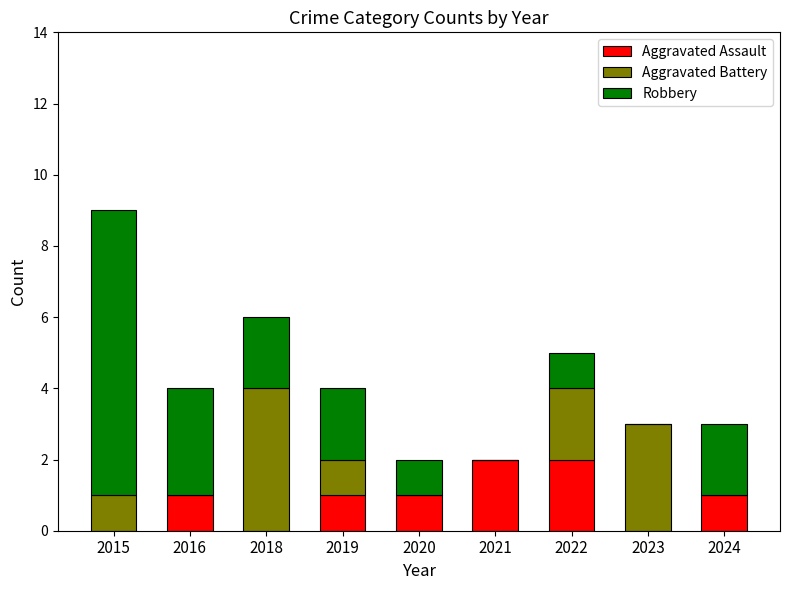

The Aggravated Assault series shows 2 at 2019. True or false?

False